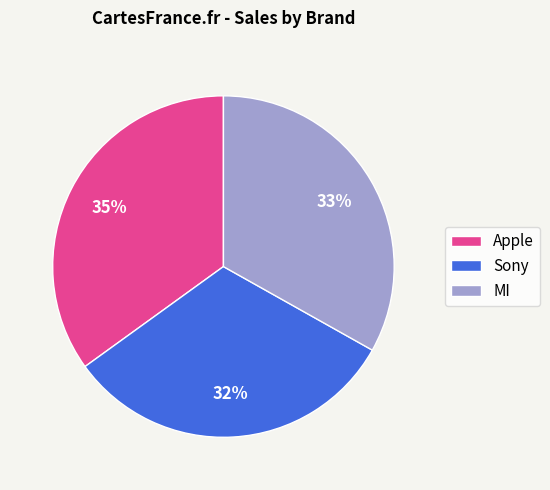

How many slices are in this pie chart?

3